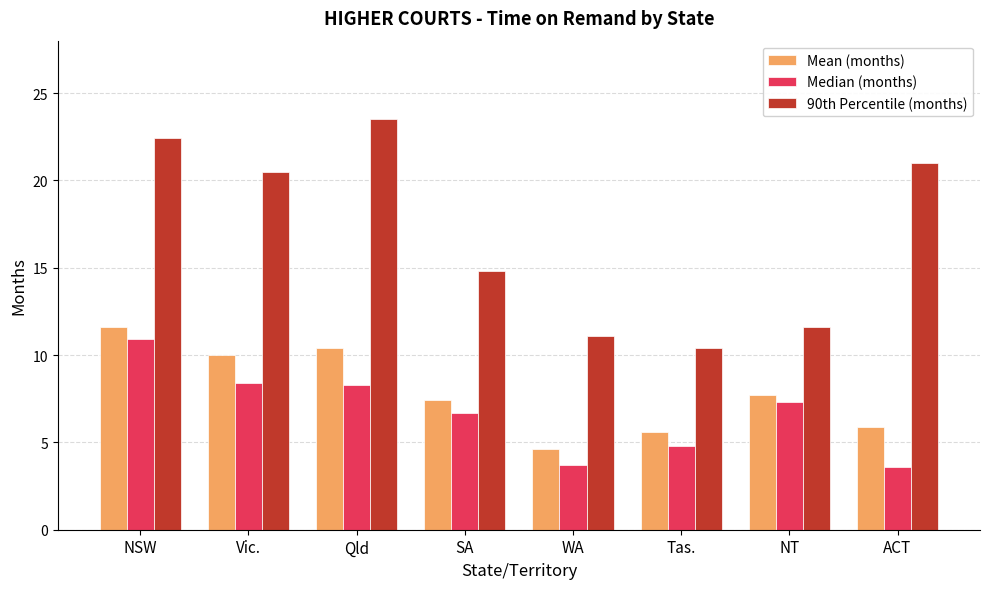

What is the sum of the 90th Percentile (months) values at Vic. and SA?

35.3